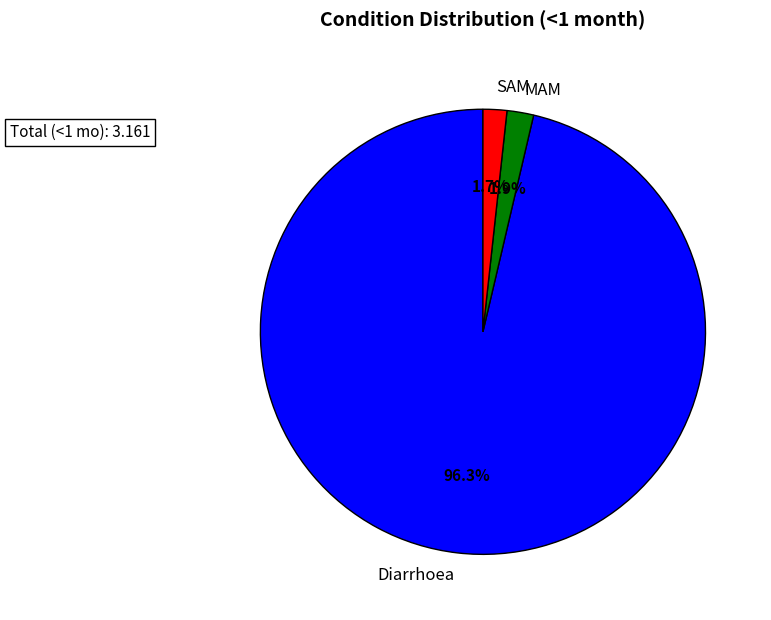

Which slice is the largest?

Diarrhoea